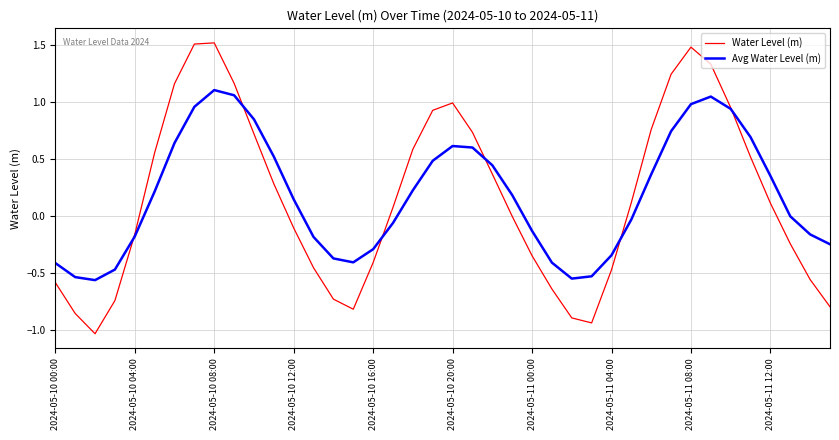

What are all the series names shown in the legend?

Water Level (m), Avg Water Level (m)